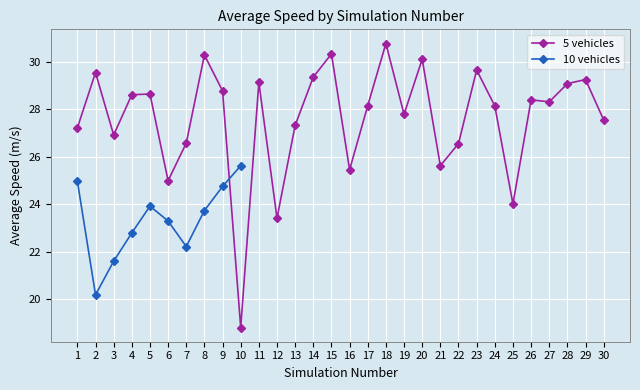

Between 28 and 29, which is larger?

29